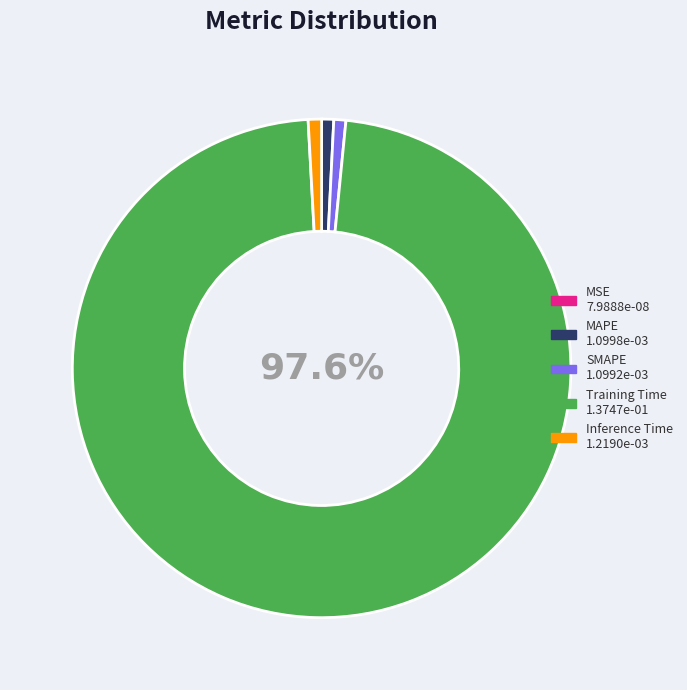

What is the largest slice in the pie chart?

Training Time